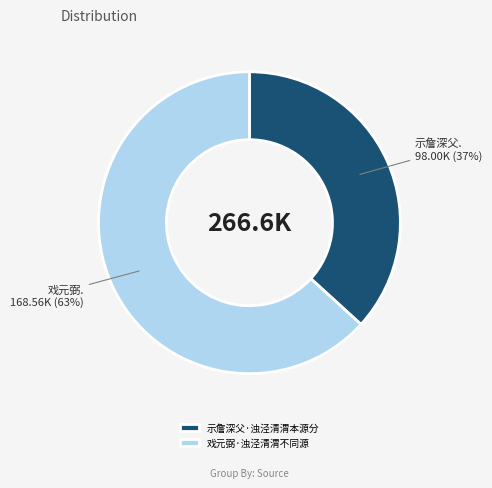

To the nearest percent, what portion does 示詹深父·浊泾清渭本源分 represent?

37%